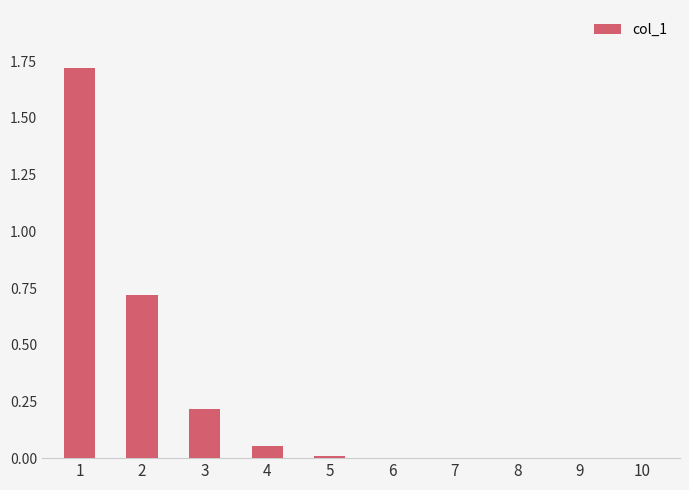

Is it true that the value at 9 is 0.0?

True